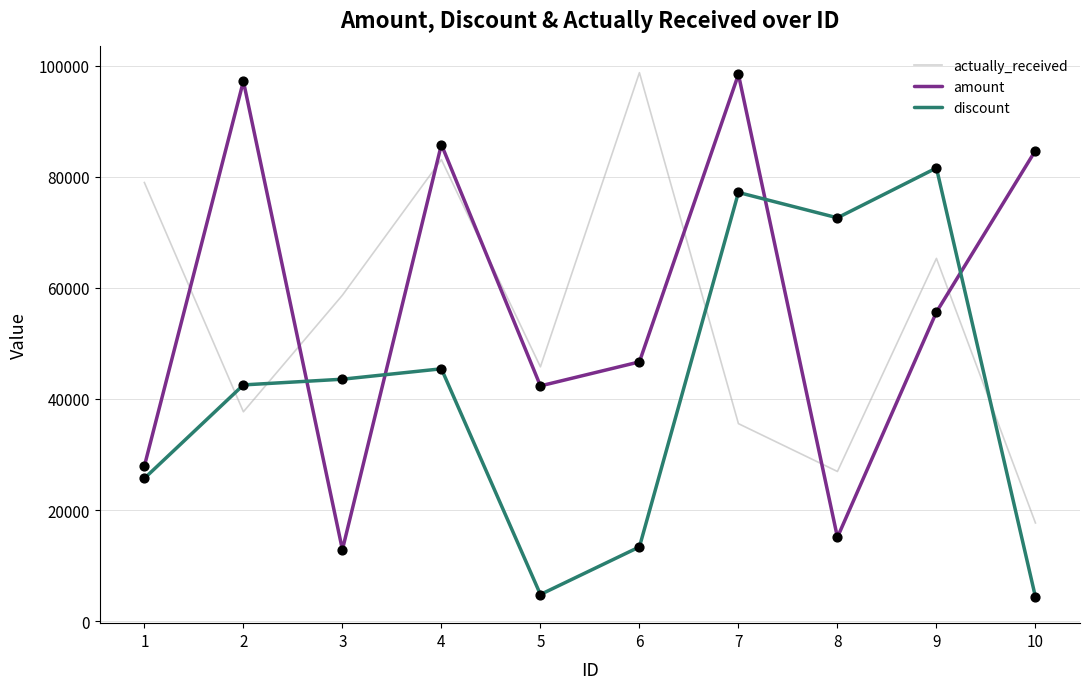

What is the total value across all series at 4?

214294